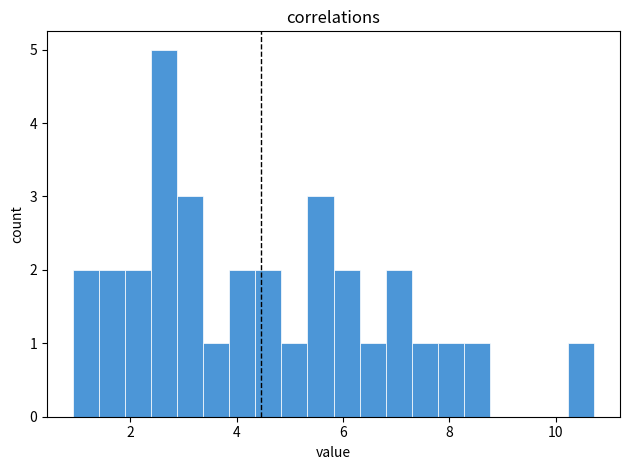

Around what value on the x-axis is the tallest bar? Give the approximate position of its centre, as read against the axis.

2.6